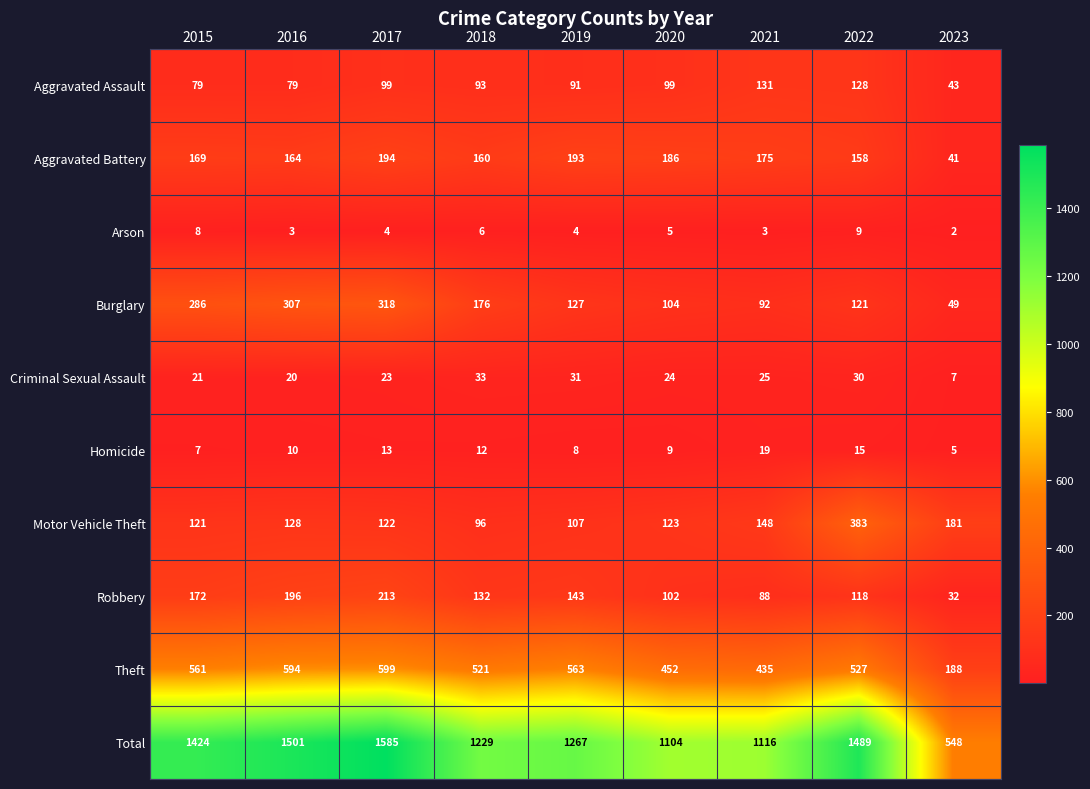

Rank the series by their maximum value, from highest to lowest.

Total, Theft, Motor Vehicle Theft, Burglary, Robbery, Aggravated Battery, Aggravated Assault, Criminal Sexual Assault, Homicide, Arson